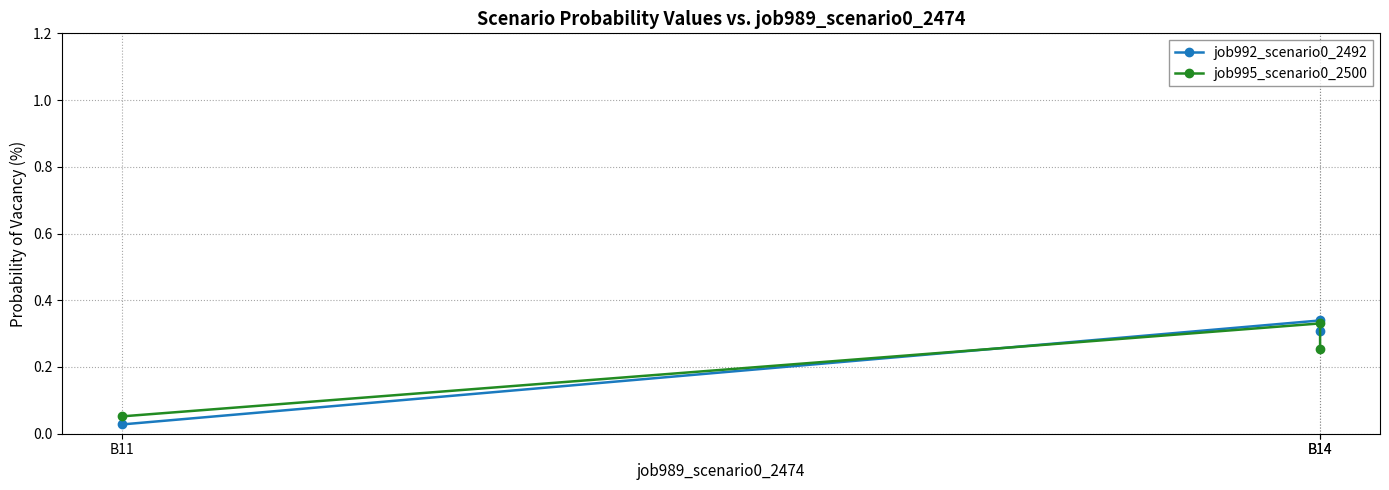

What is the average value of the job995_scenario0_2500 series?

0.2